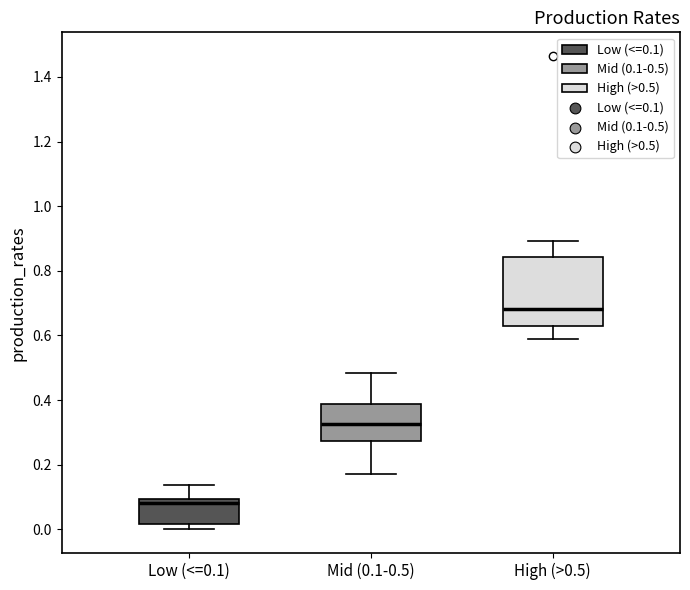

Comparing the boxes themselves (not the whiskers), which one is the tallest?

High (>0.5)